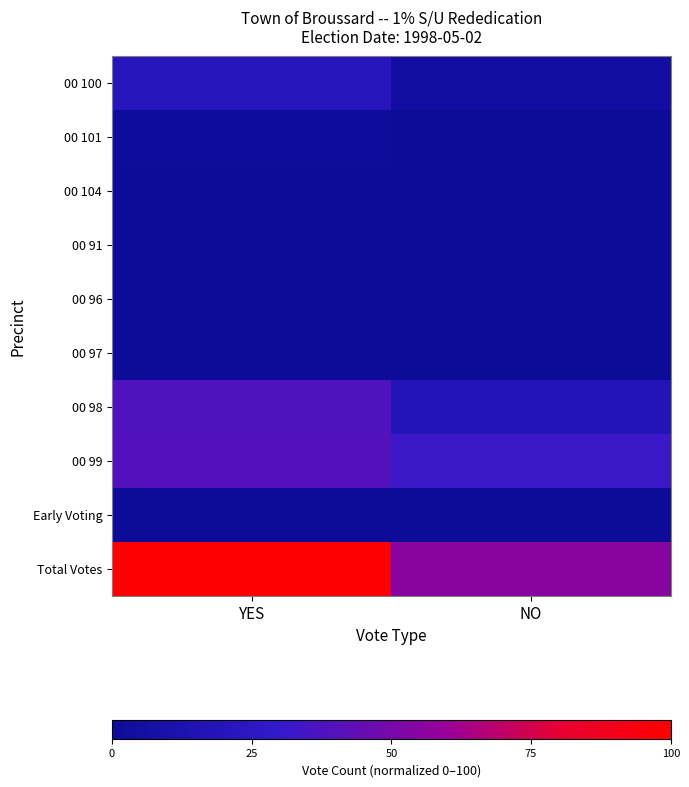

Which series changed the most between YES and NO?

Total Votes